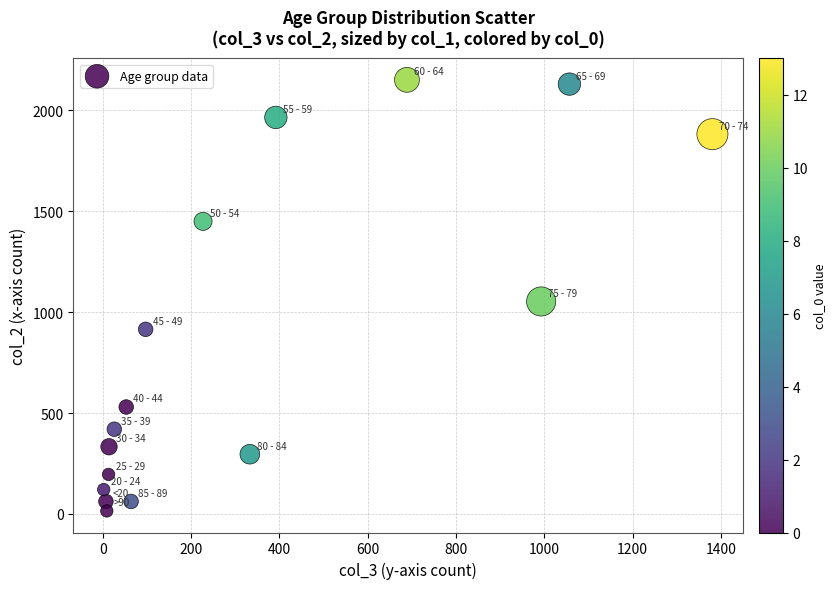

What Y value in the scatter plot is closest to 1083?

1053